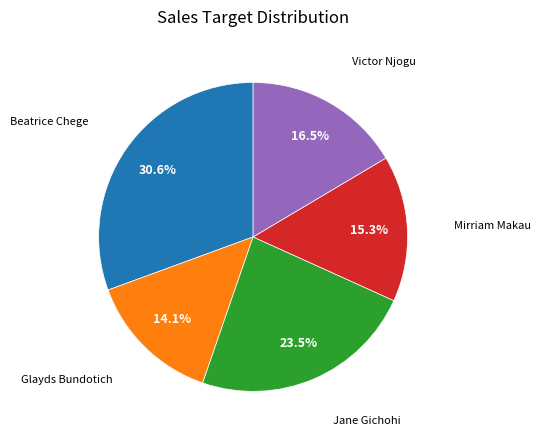

Is there any slice that represents more than half of the pie?

No